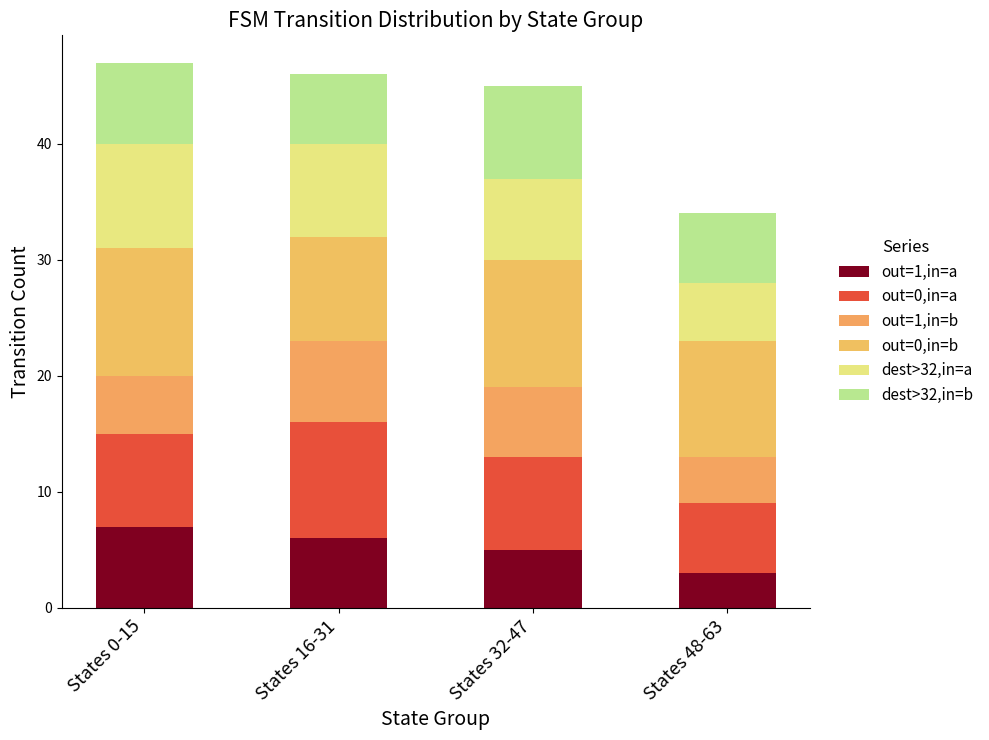

What is the average value of the dest>32,in=a series?

7